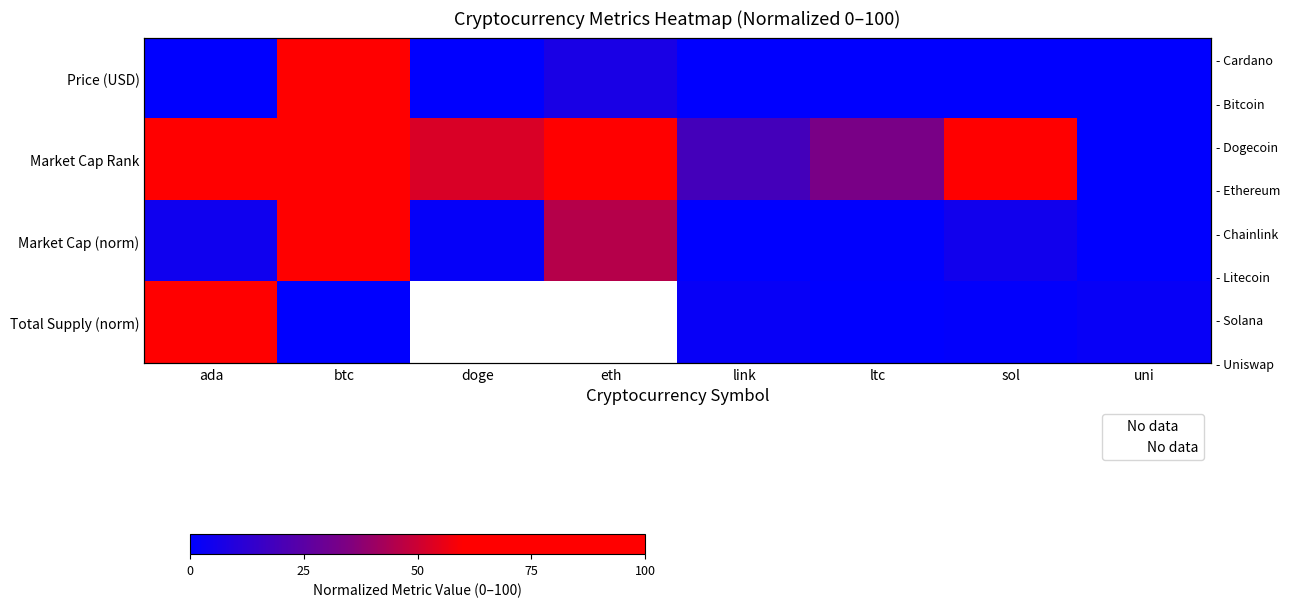

How many categories are shown in the chart?

8